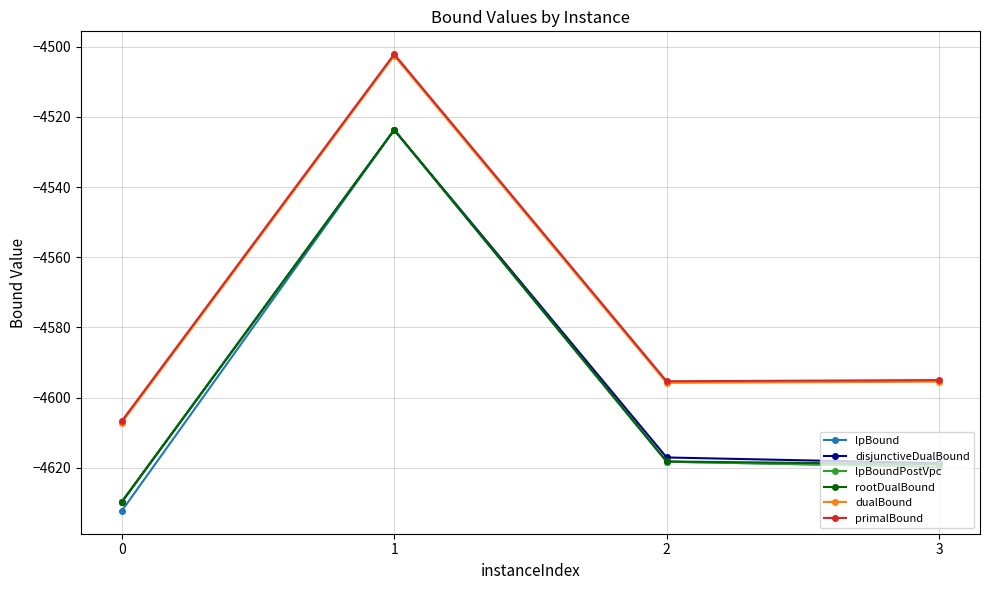

How many lines are shown in the chart?

6